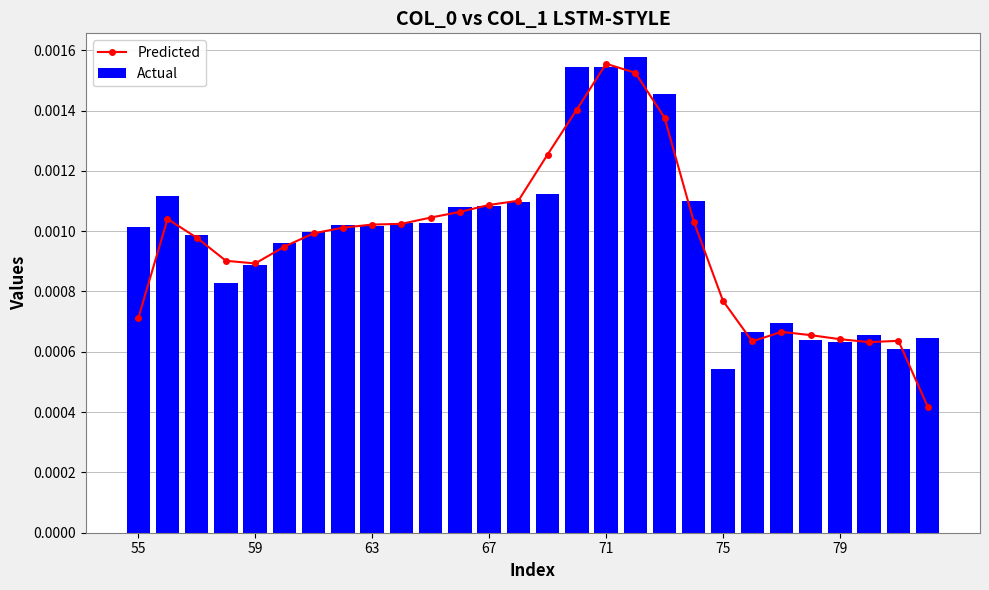

Which series has the largest total across all categories?

Actual